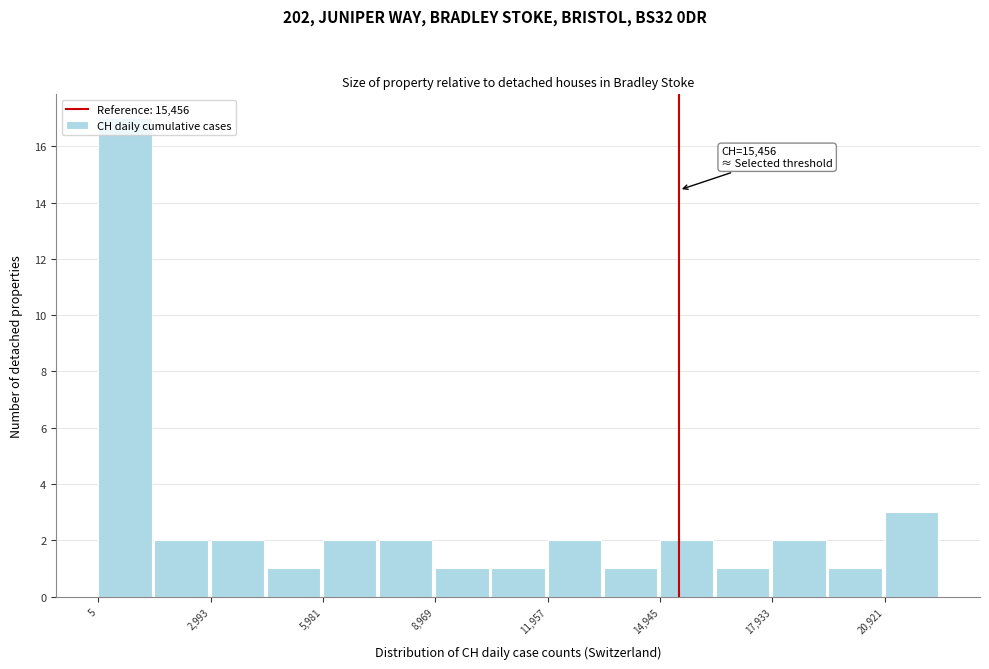

Read against the x-axis, roughly where is the centre of the tallest bar?

500